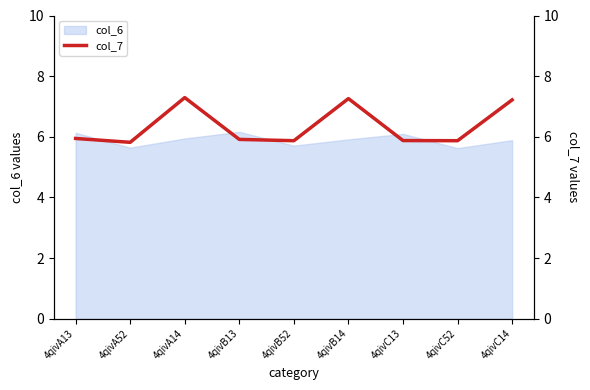

At which category does the chart reach its minimum across all series?

4qivA52